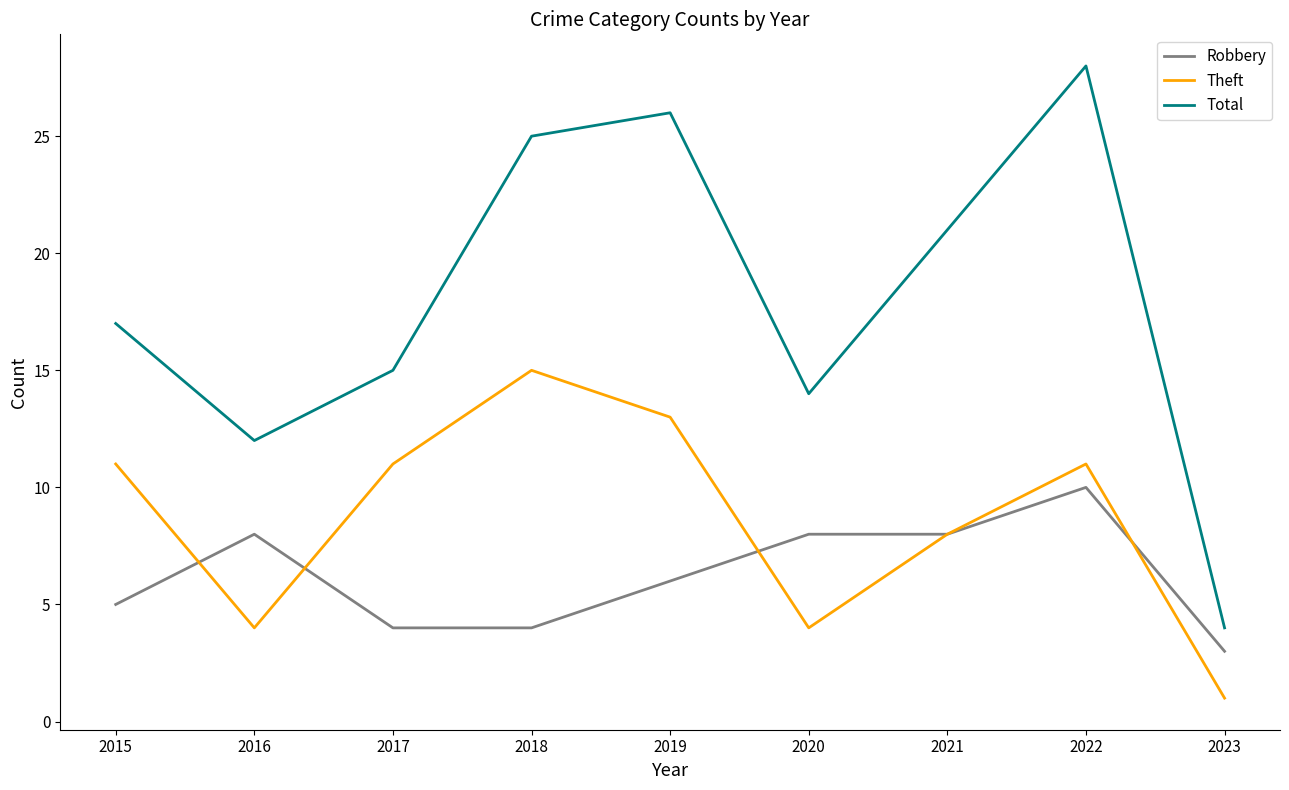

What is the total value across all series at 2017?

30